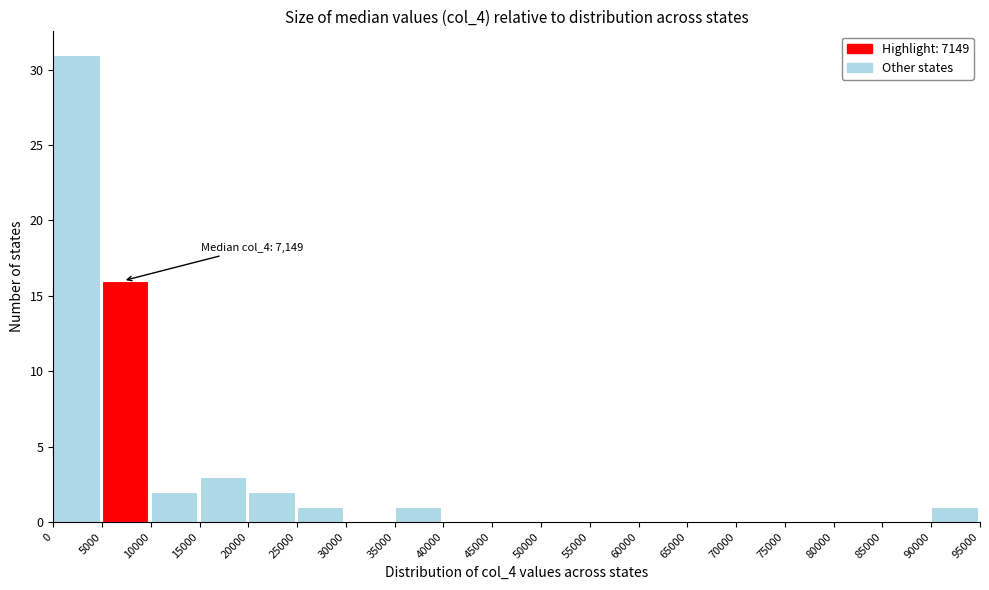

Which range on the x-axis has the tallest bar?

0 to 5000